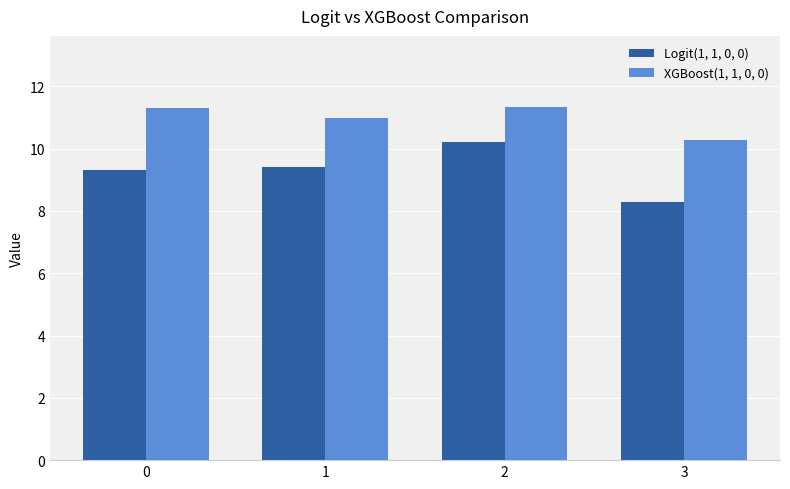

Reading left to right, list all the values displayed in this chart.

Logit(1, 1, 0, 0): 9.3	9.4	10.2	8.3
XGBoost(1, 1, 0, 0): 11.3	11.0	11.3	10.3